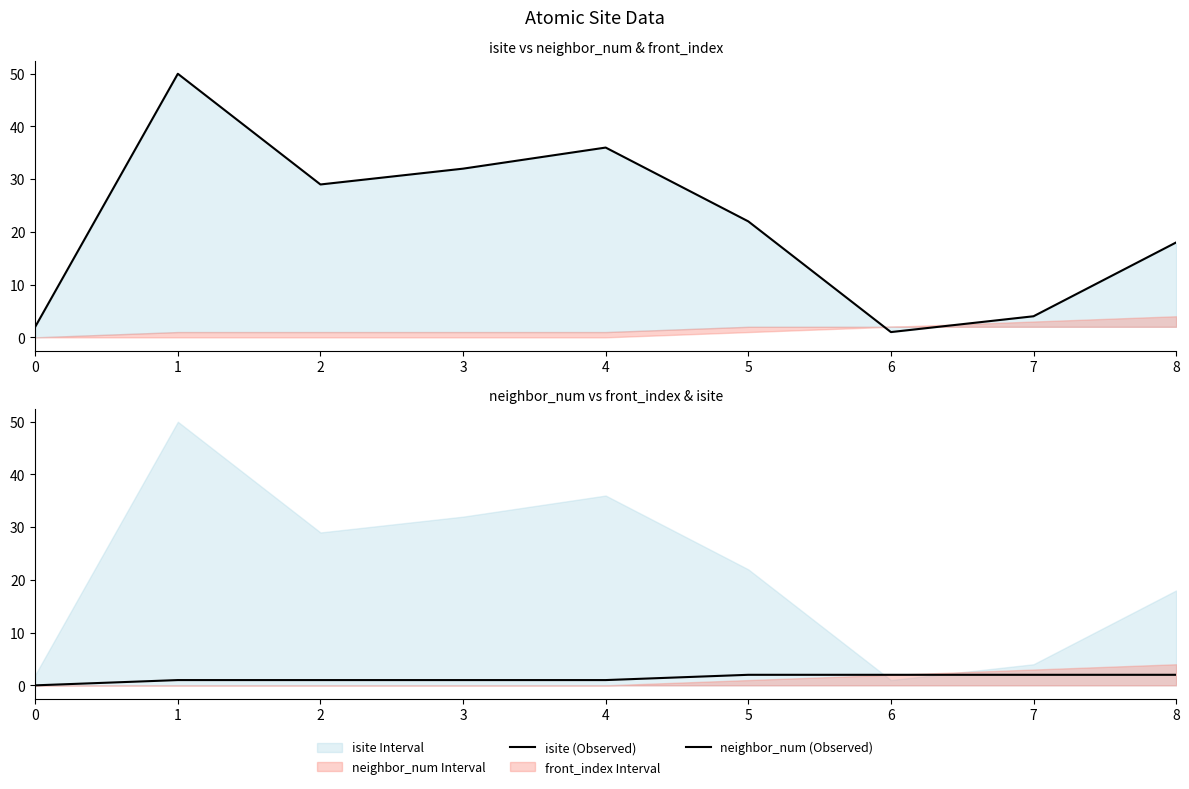

What is the difference between the second highest and minimum values in the isite (Observed) series?

35